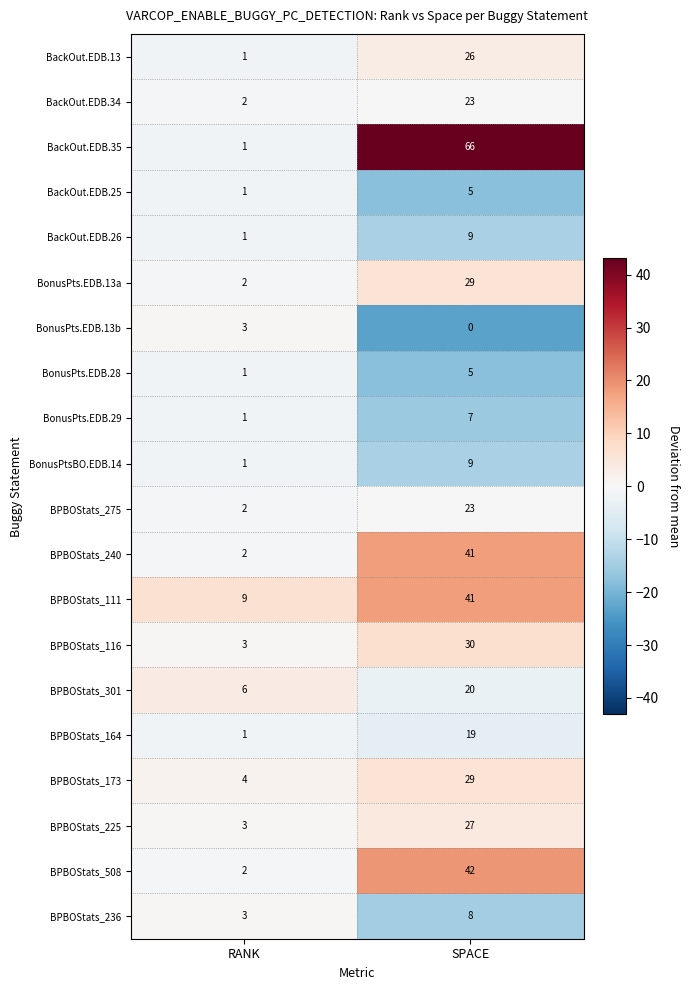

At which category is the sum across all series the highest?

SPACE